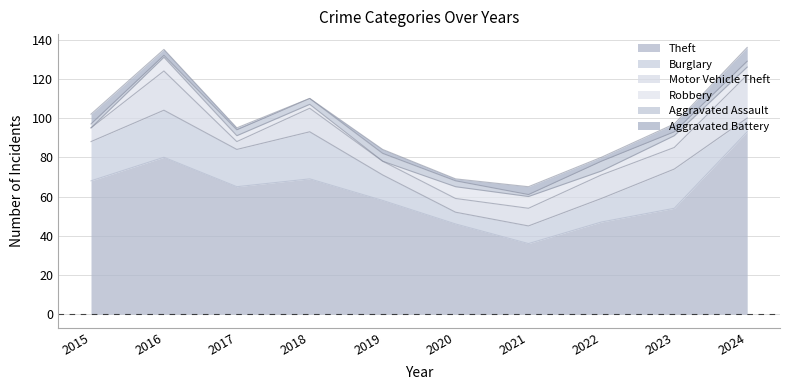

At which label does Aggravated Assault reach its peak?

2022